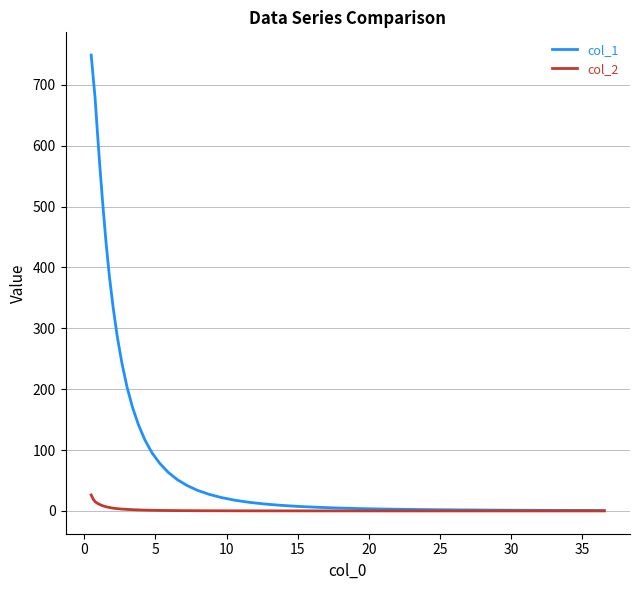

Which series has the largest total across all categories?

col_1